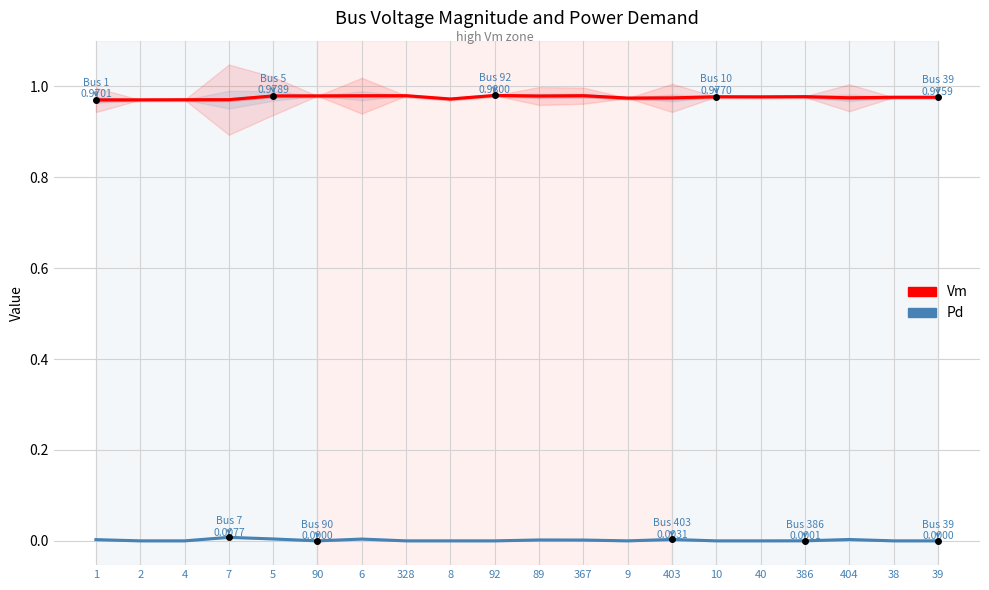

What is the total value across all series at 1?

1.0